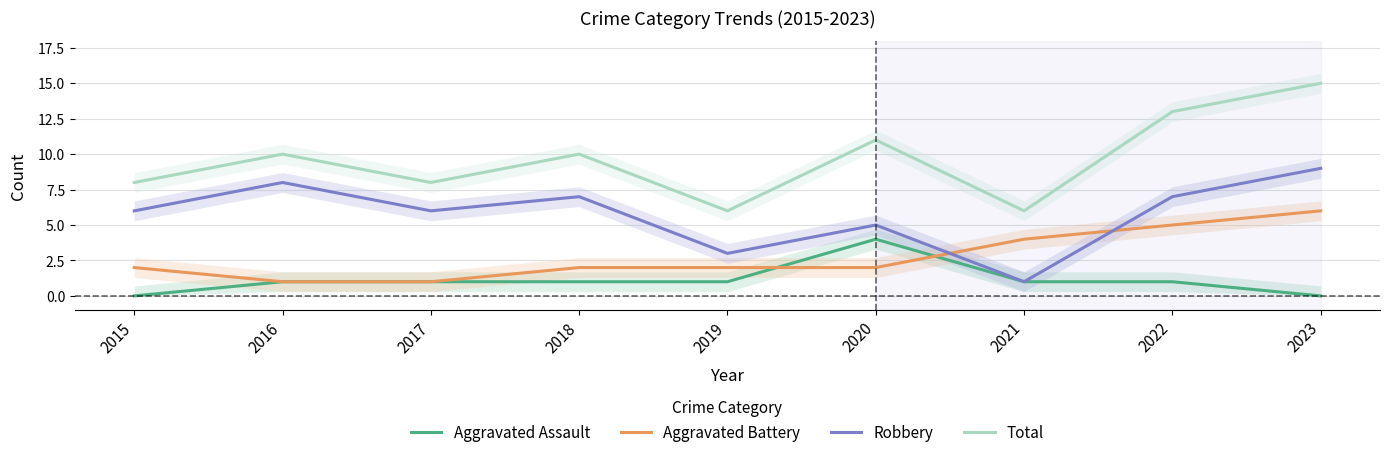

What is the sum of the Aggravated Assault values at 2023 and 2019?

1